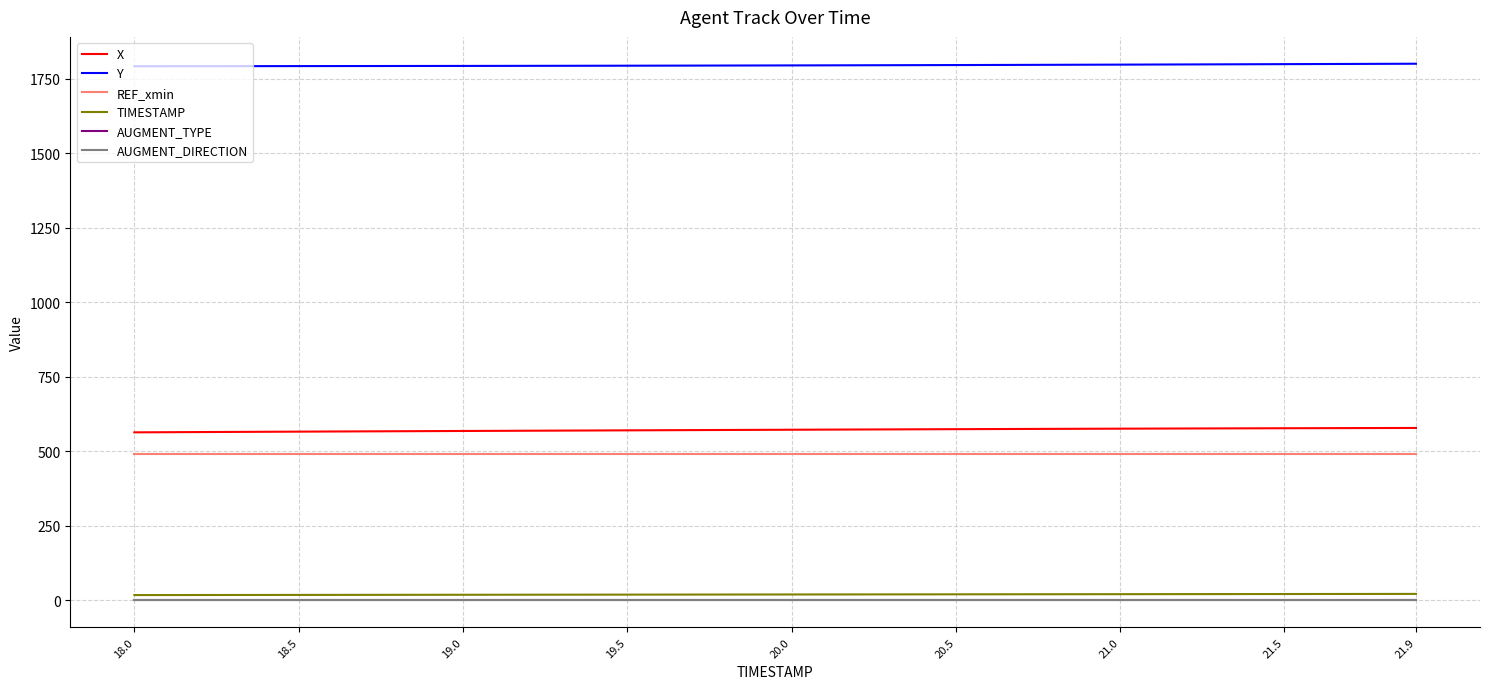

True or false: X and AUGMENT_DIRECTION cross at least once.

False